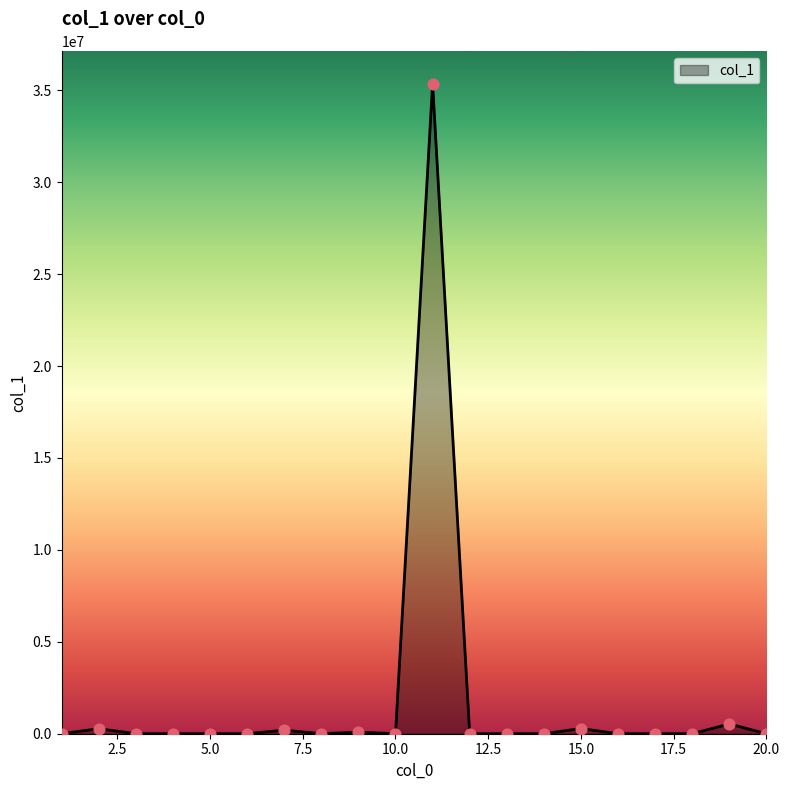

What is the difference between the maximum and minimum values?

35352520.0